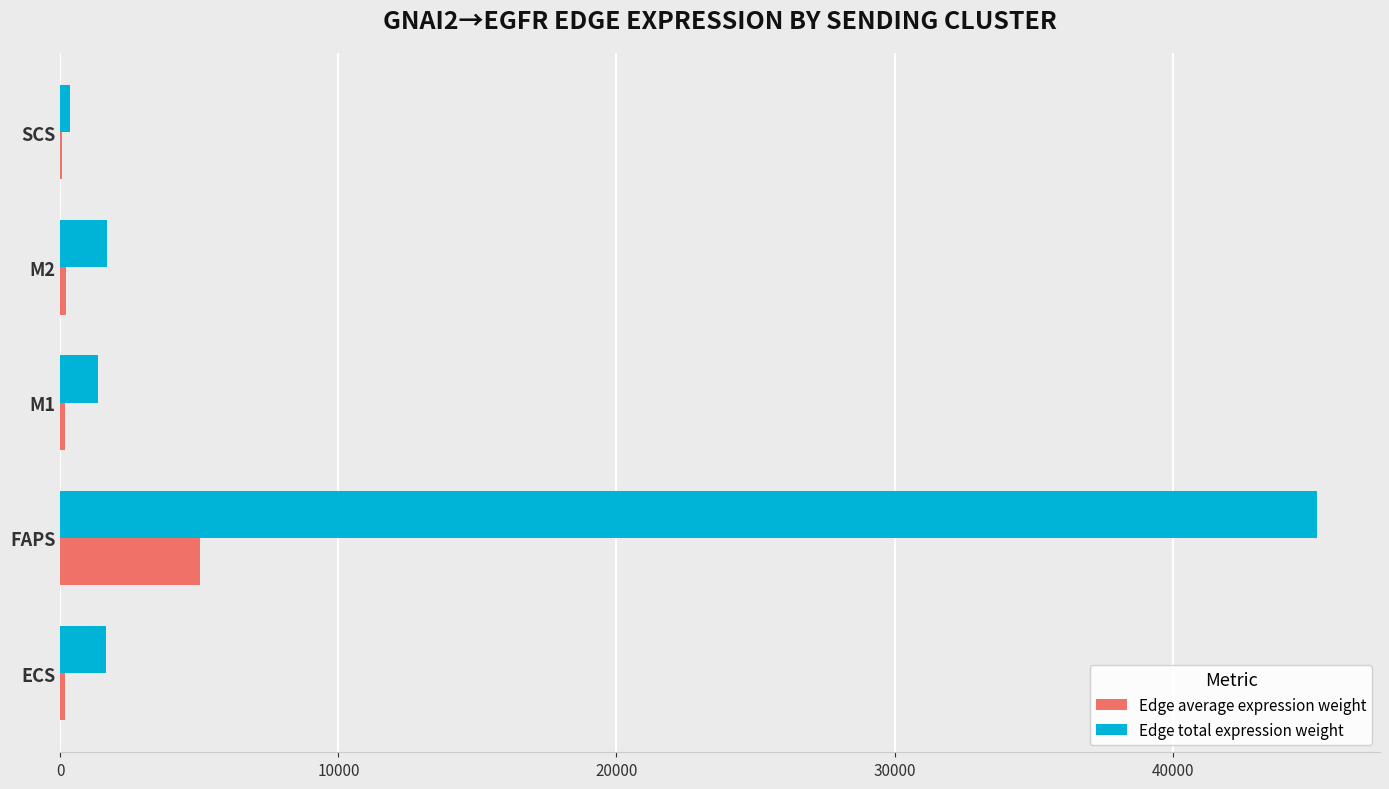

At which category does the chart reach its peak across all series?

FAPS